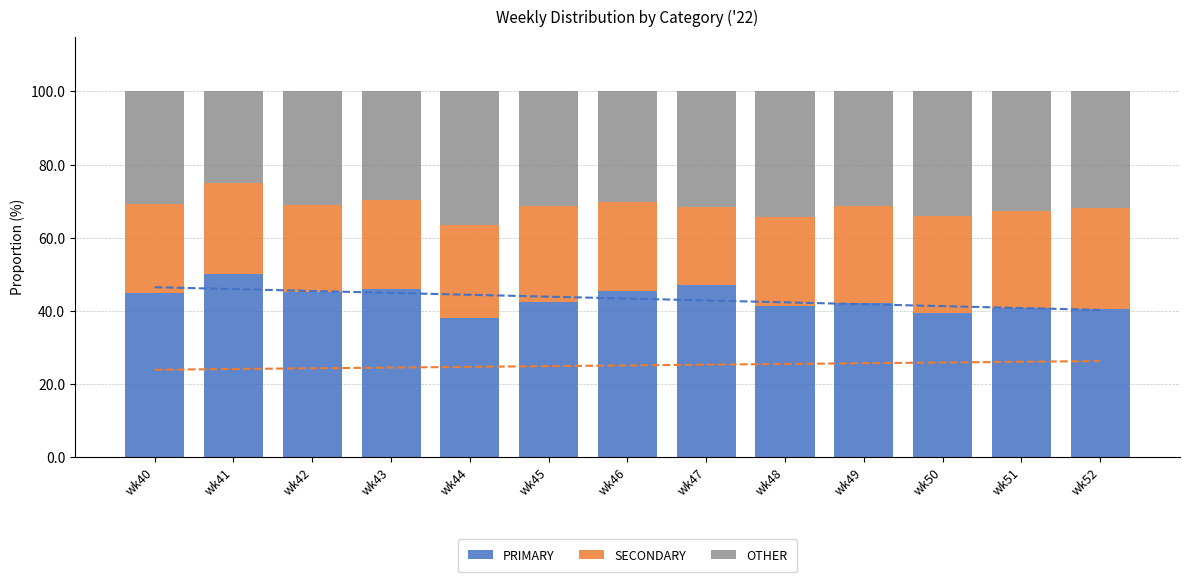

Which has a higher value, wk45 or wk47?

wk47